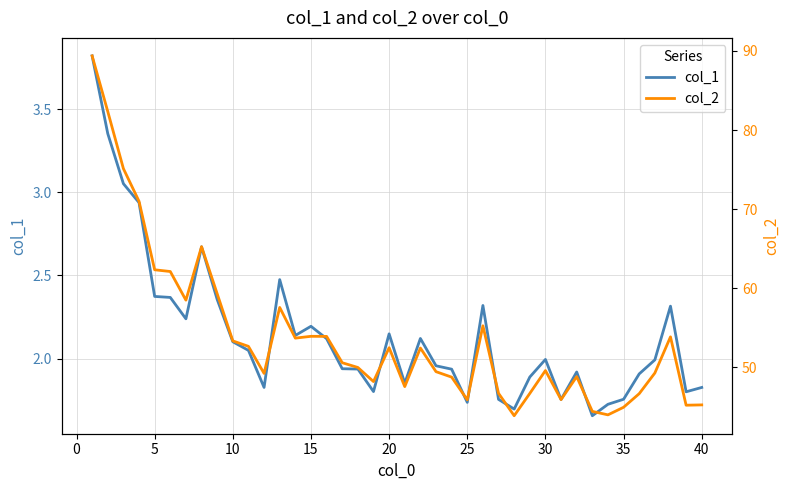

What is the highest value of the col_1 series?

3.8